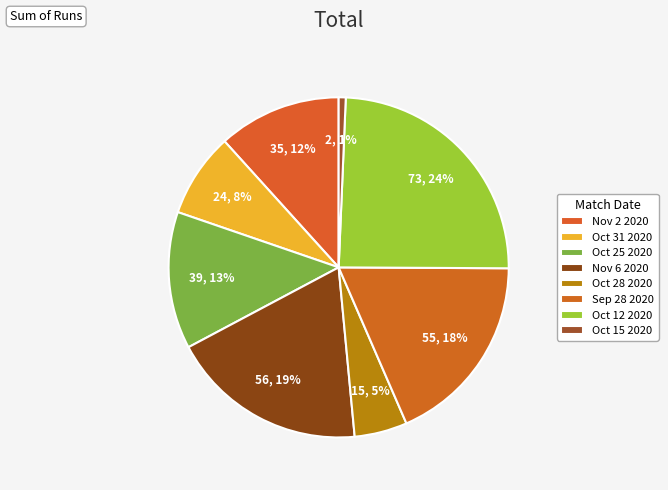

How many slices are in this pie chart?

8